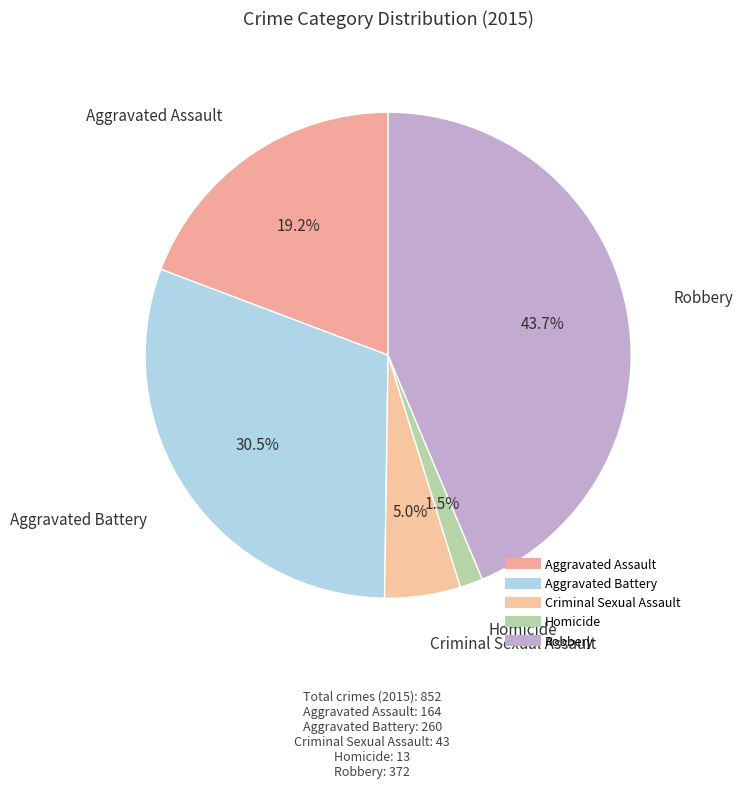

True or false: Homicide accounts for 2% of the total.

True